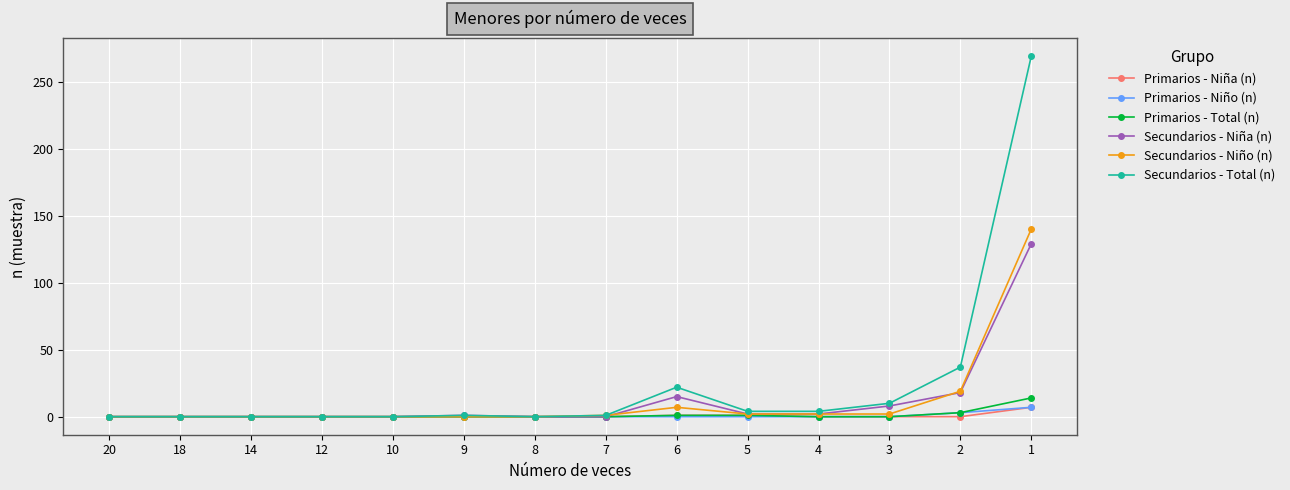

What is the spread (max minus min) of values at 1?

262